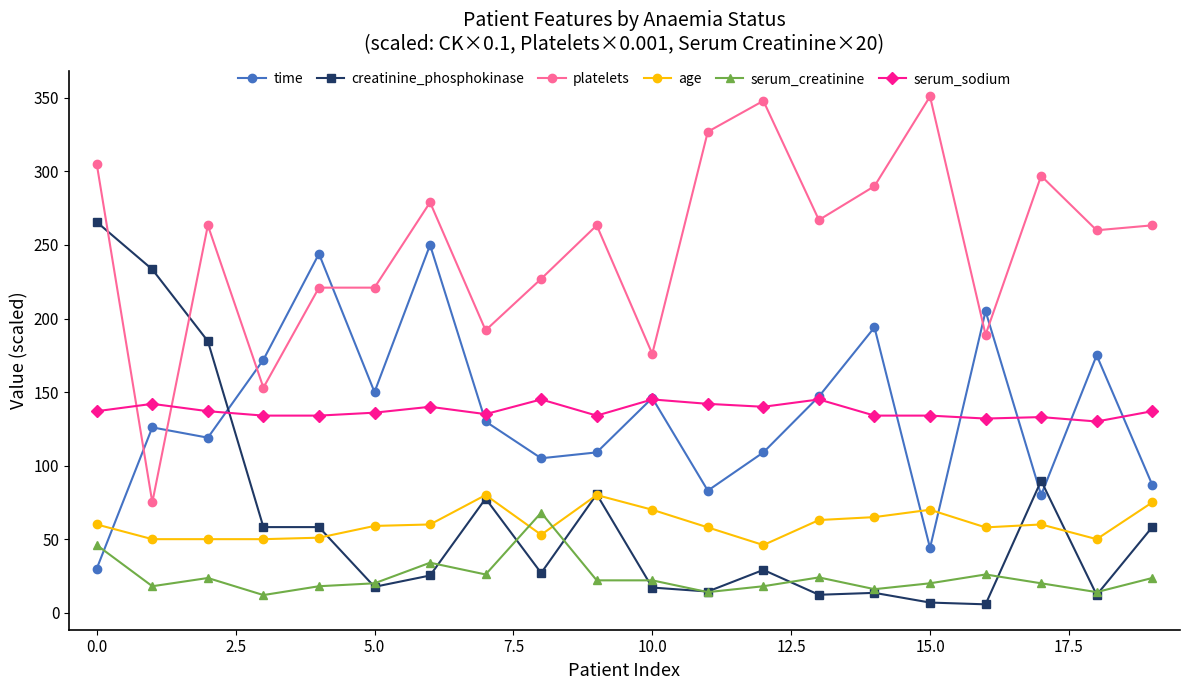

Which series has the largest total across all categories?

platelets